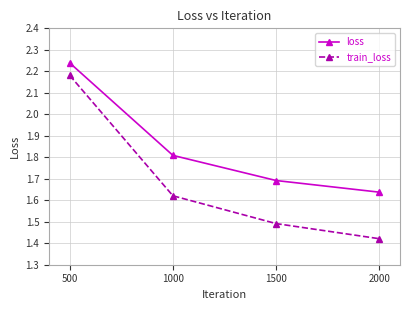

At which category does the chart reach its minimum across all series?

2000